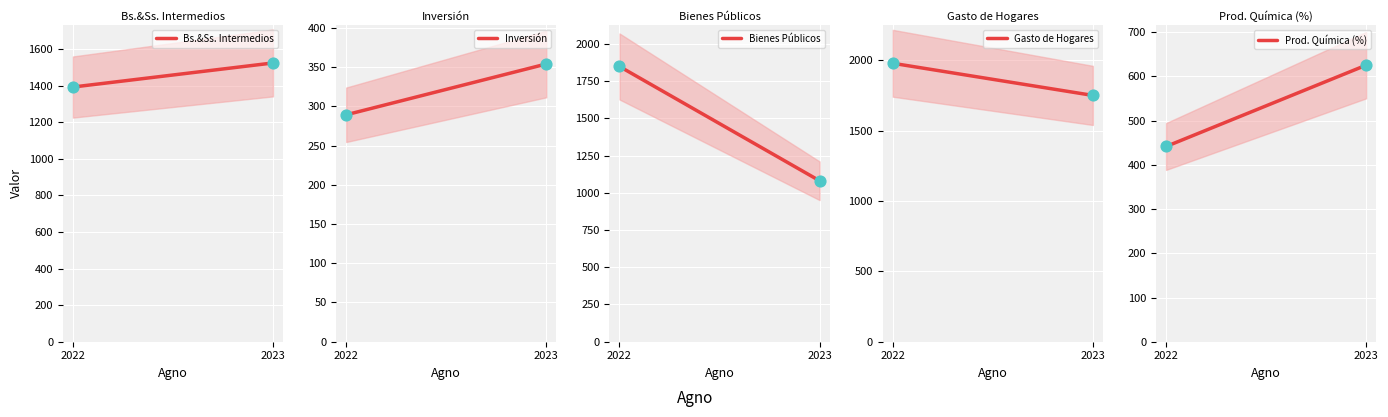

At how many categories does at least one series exceed 1854?

1